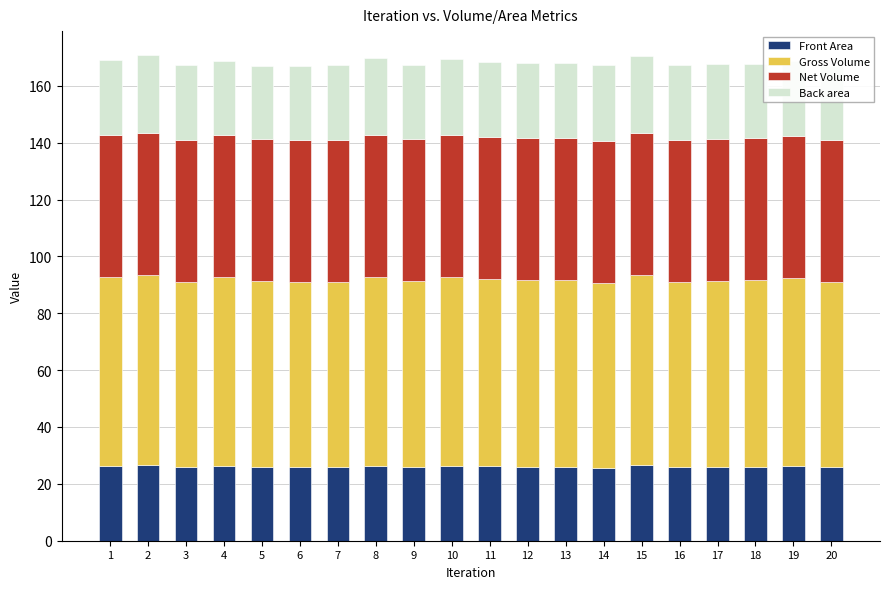

What is the lowest value of the Front Area series?

25.7